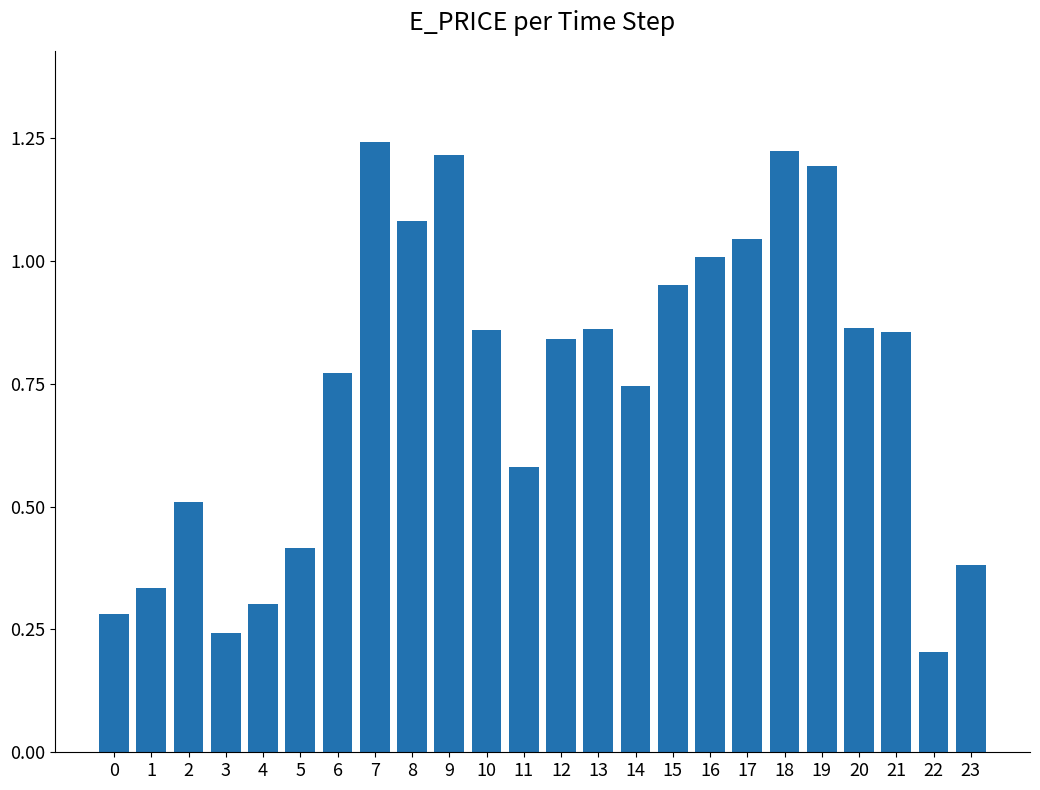

Are the bars grouped side by side (vs. stacked)?

No